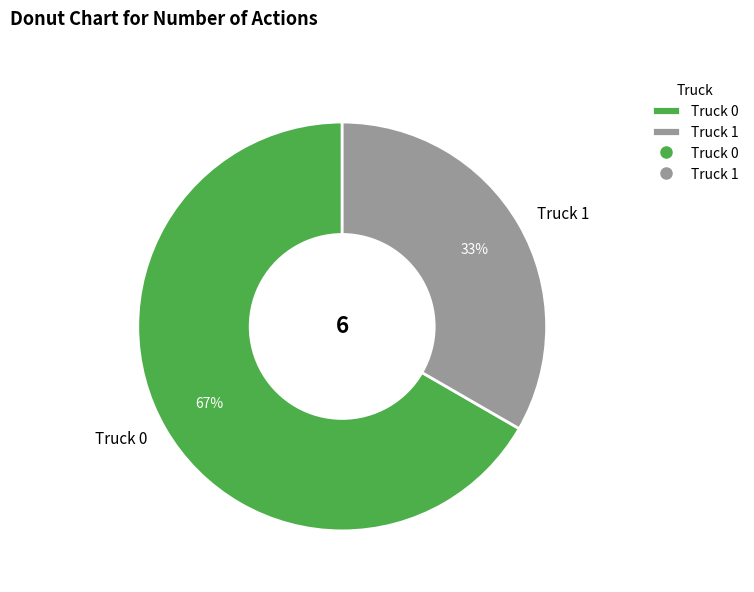

To the nearest percent, what is the average slice percentage?

50%